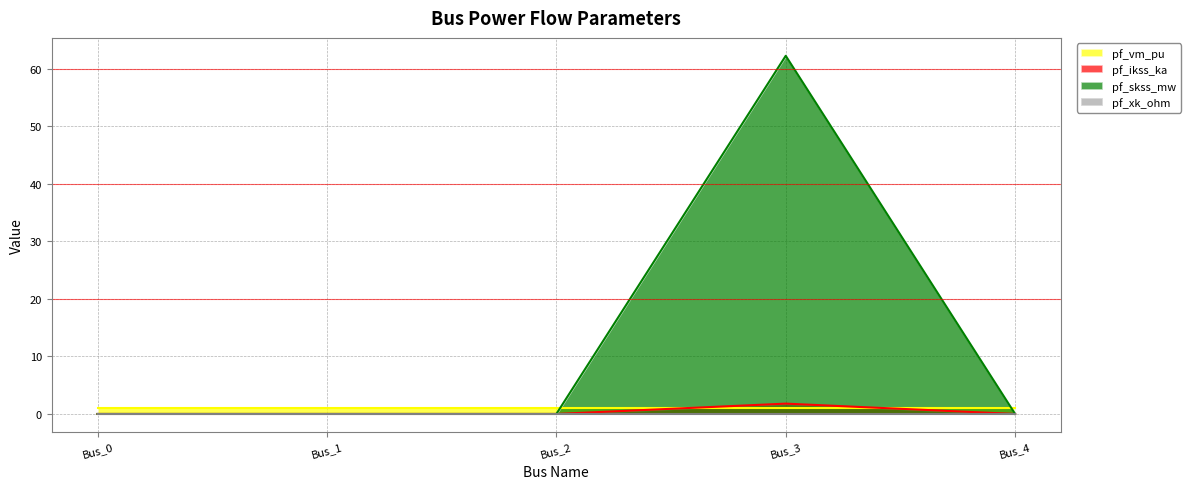

Which series has the widest spread of values?

pf_skss_mw